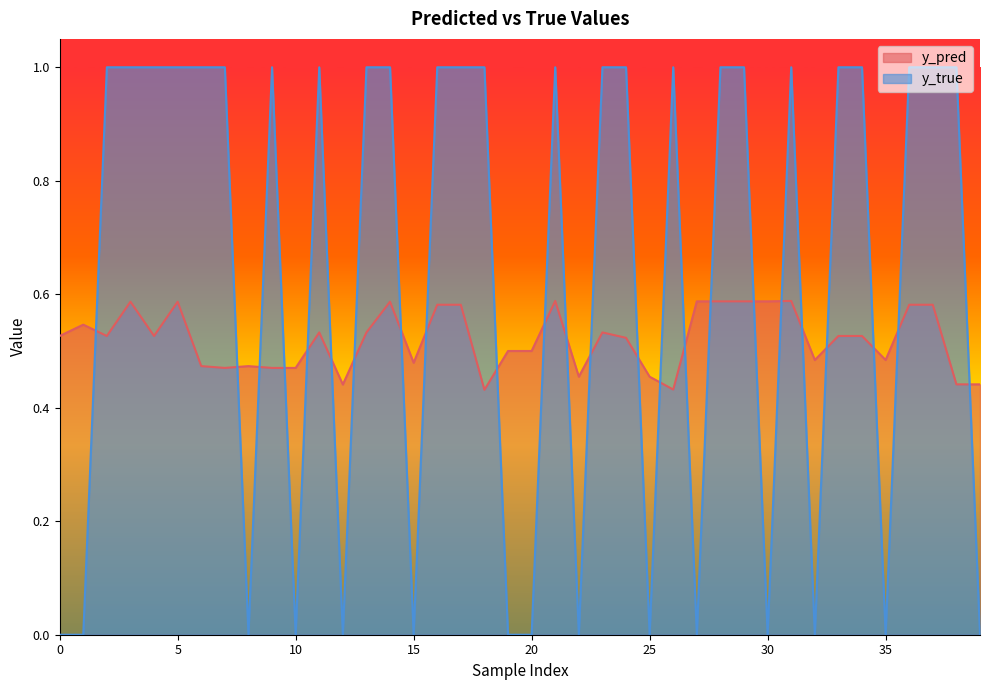

How many interior local peaks does the y_true series have?

5